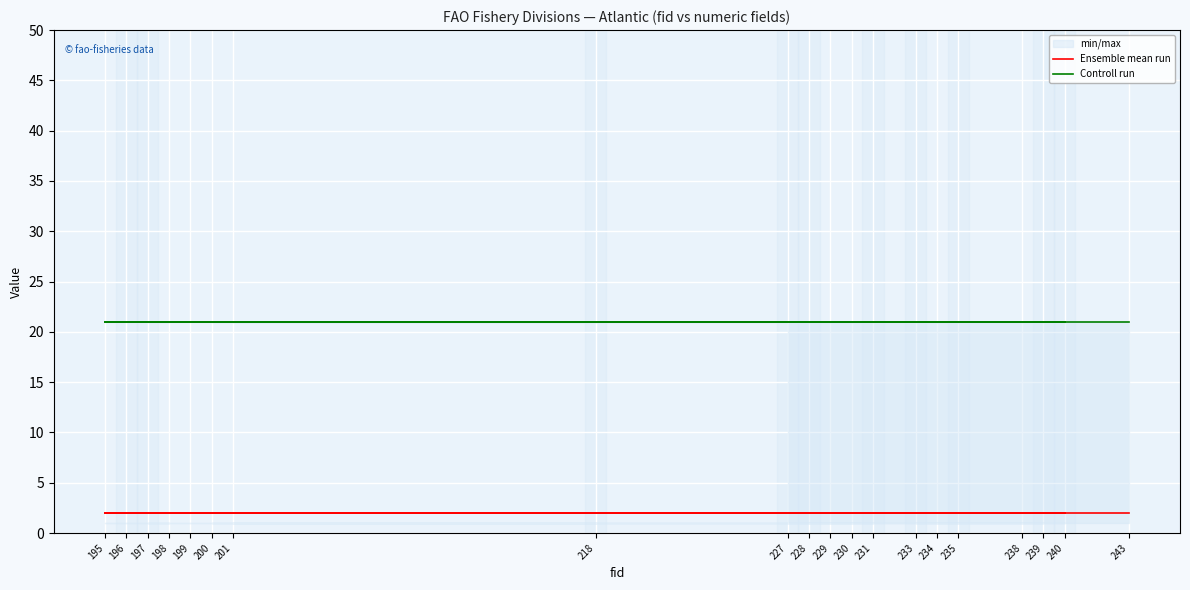

What are all the series names shown in the legend?

Ensemble mean run, Controll run